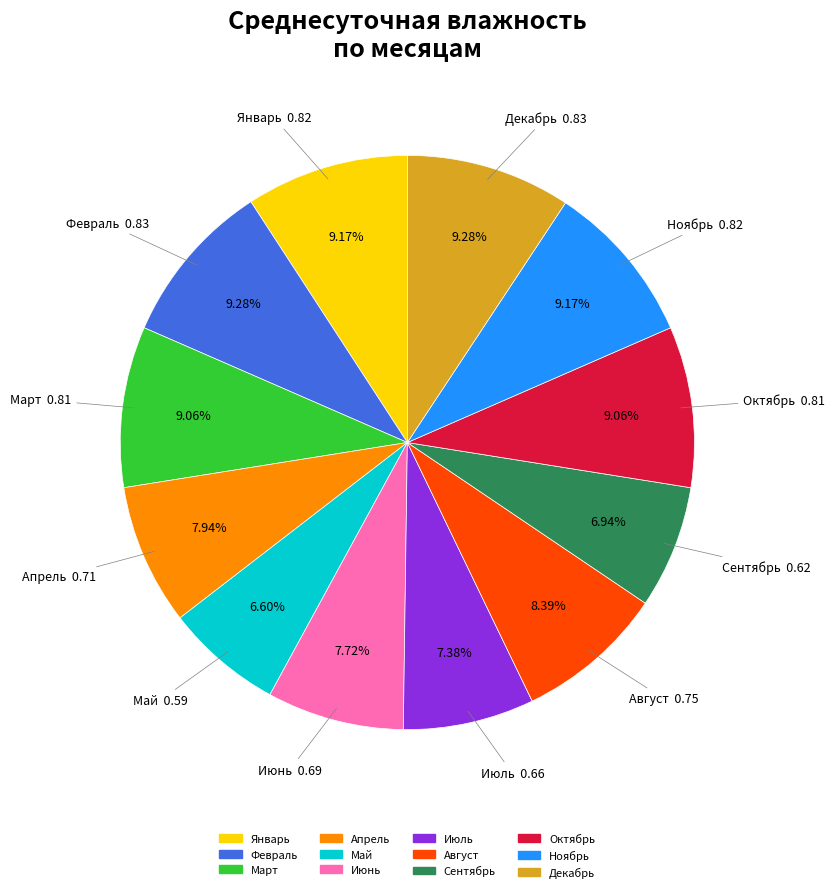

To the nearest percent, what portion does Июль represent?

7%